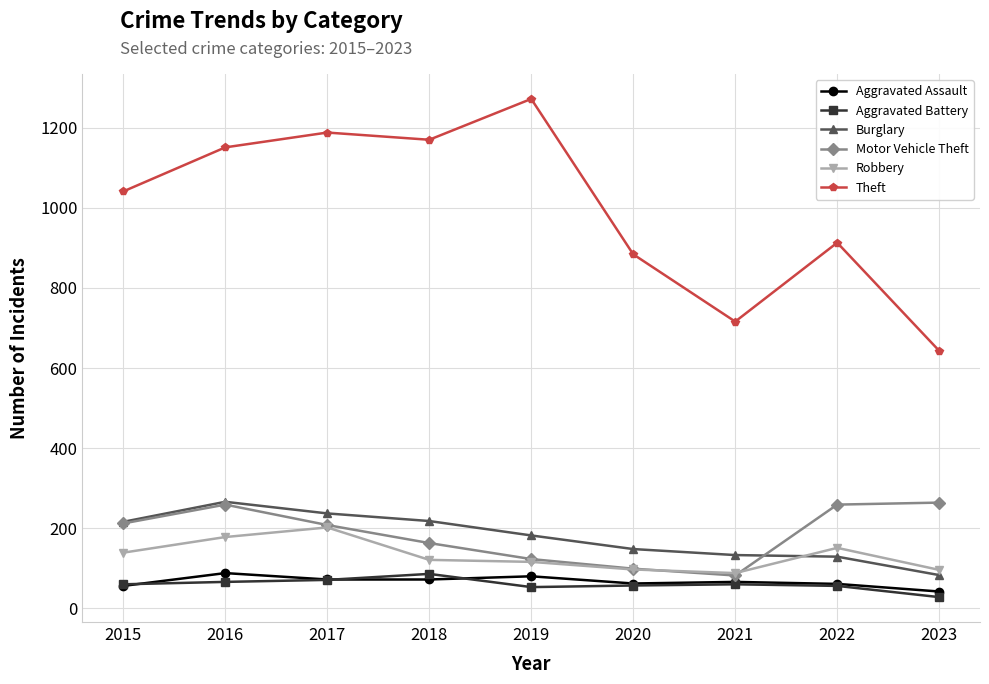

What is the approximate value of Motor Vehicle Theft at 2015?

212